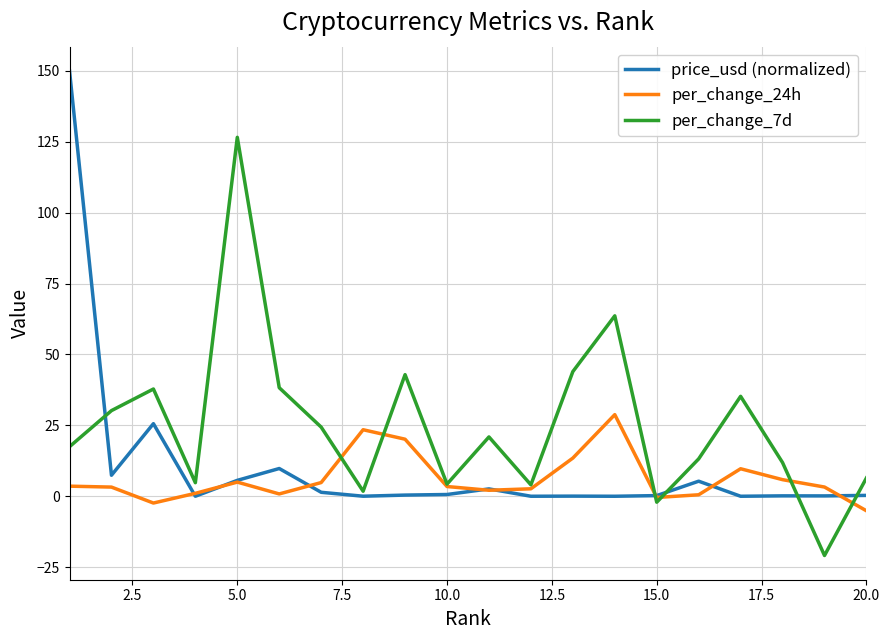

List the series in order of their peak value, highest first.

price_usd (normalized), per_change_7d, per_change_24h